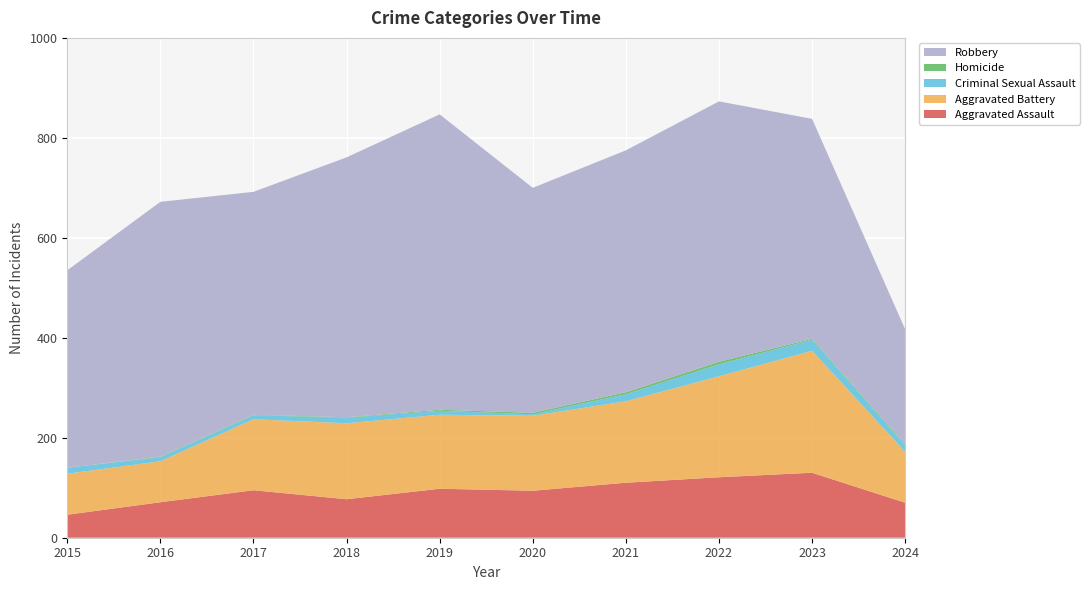

Reading right to left, what are all the values shown in this chart?

Aggravated Assault: 70	130	121	110	94	98	77	95	71	46
Aggravated Battery: 102	244	202	163	150	148	152	142	82	82
Criminal Sexual Assault: 13	22	24	14	3	8	11	8	8	12
Homicide: 2	2	5	4	3	2	1	1	1	0
Robbery: 230	440	521	484	450	591	520	446	510	395